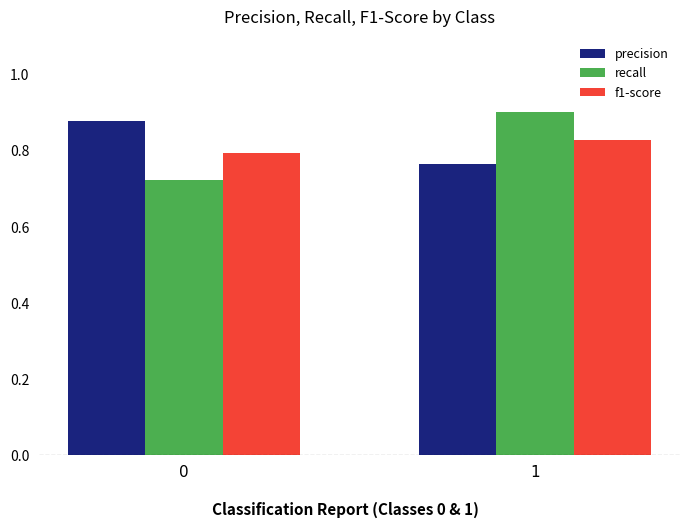

Rank the categories by precision value from highest to lowest.

0, 1